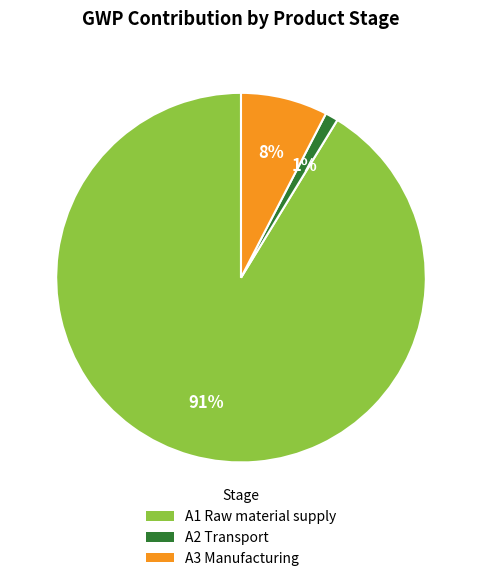

Do A2 Transport and A3 Manufacturing together represent more than half of the pie?

No